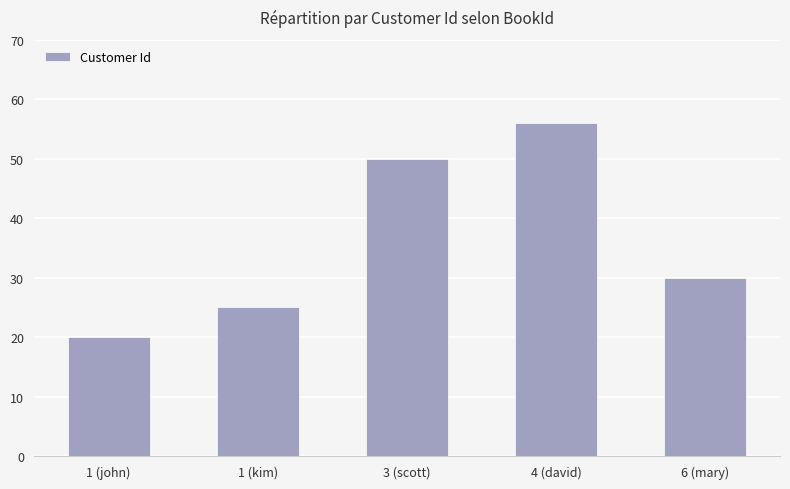

Reading left to right, list all the values displayed in this chart.

20	25	50	56	30